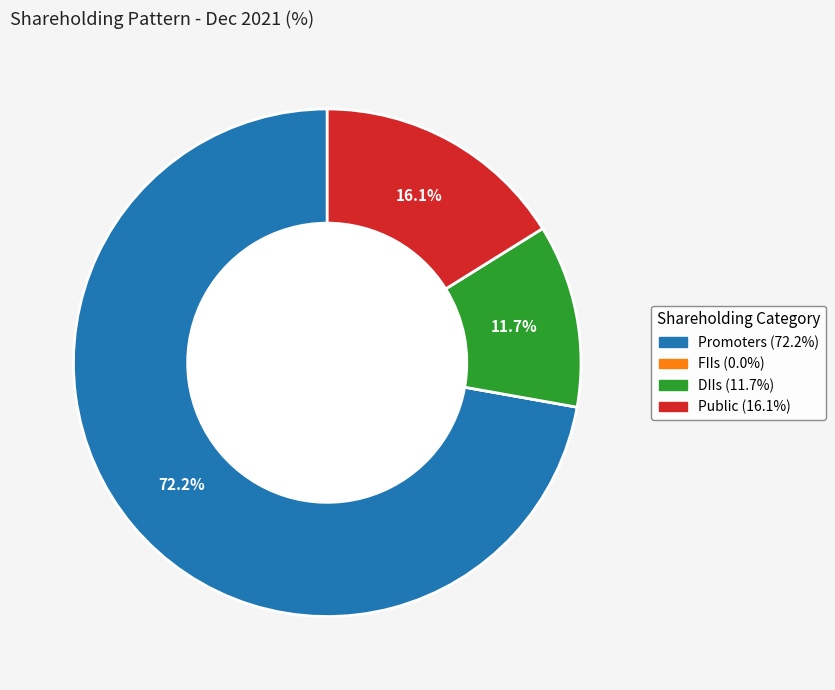

What is the largest slice in the pie chart?

Promoters